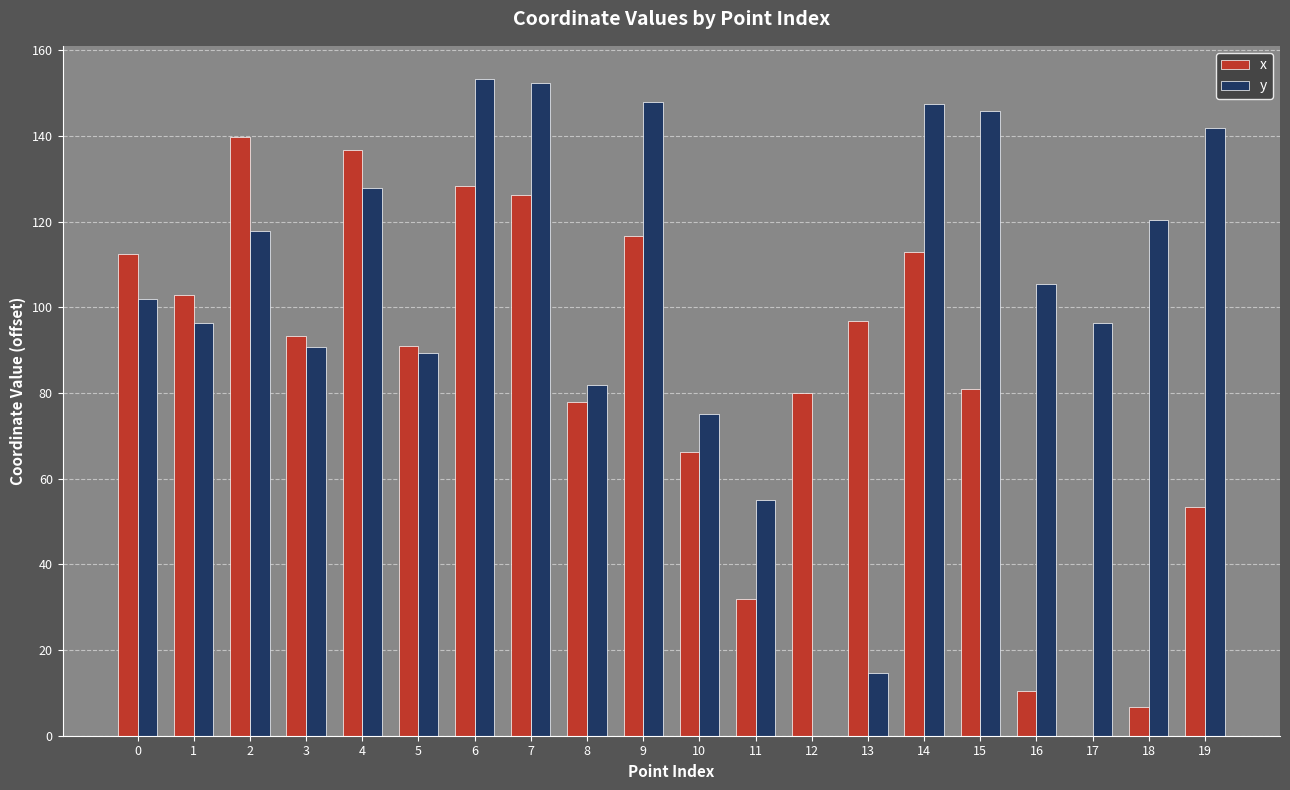

What is the highest value of the x series?

139.8